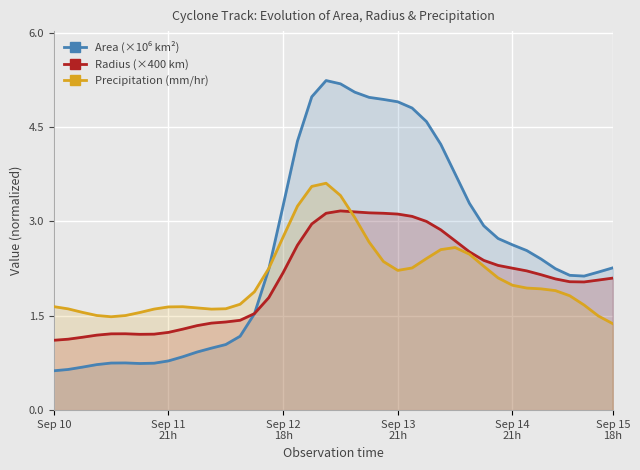

Which category has the lowest value across all series?

Sep 10